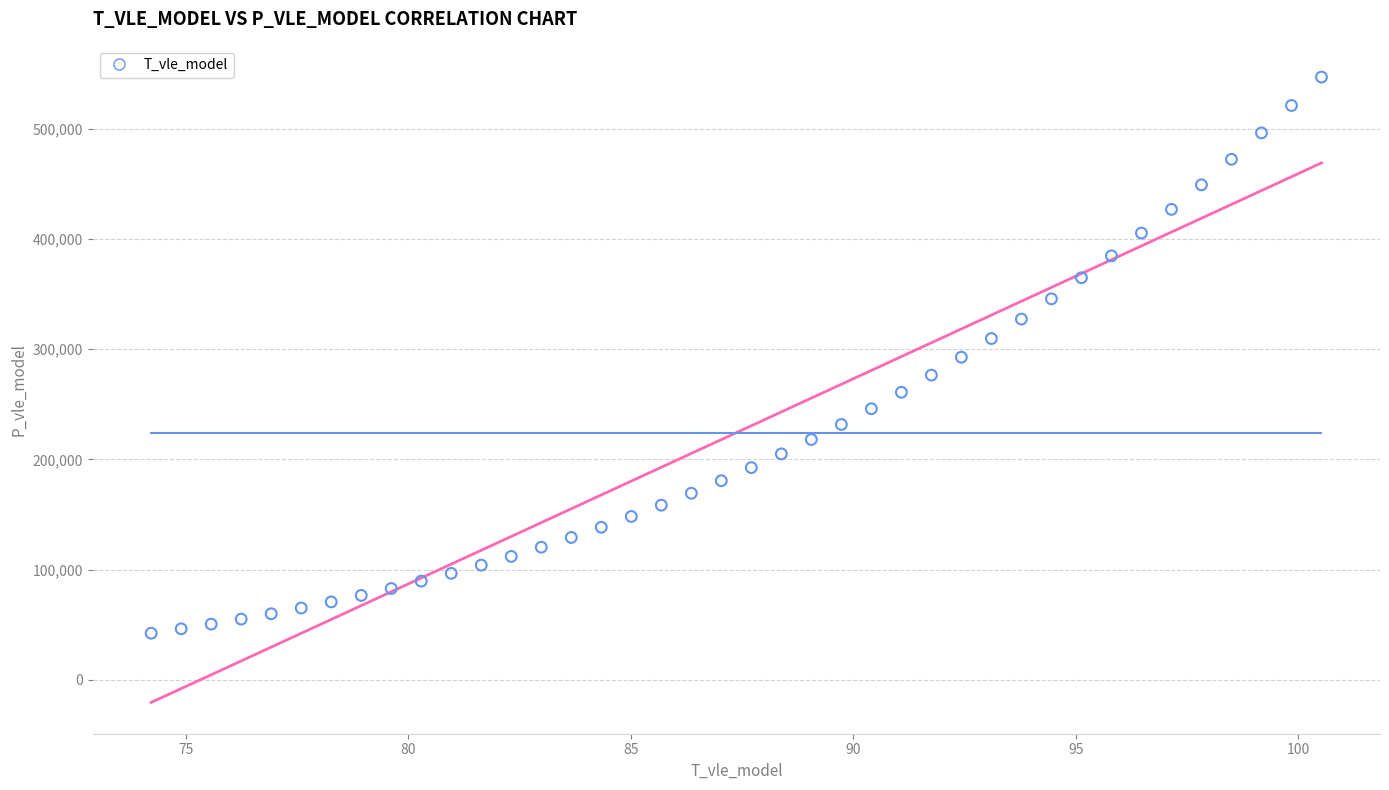

What is the range of Y values (max minus min)?

504400.4